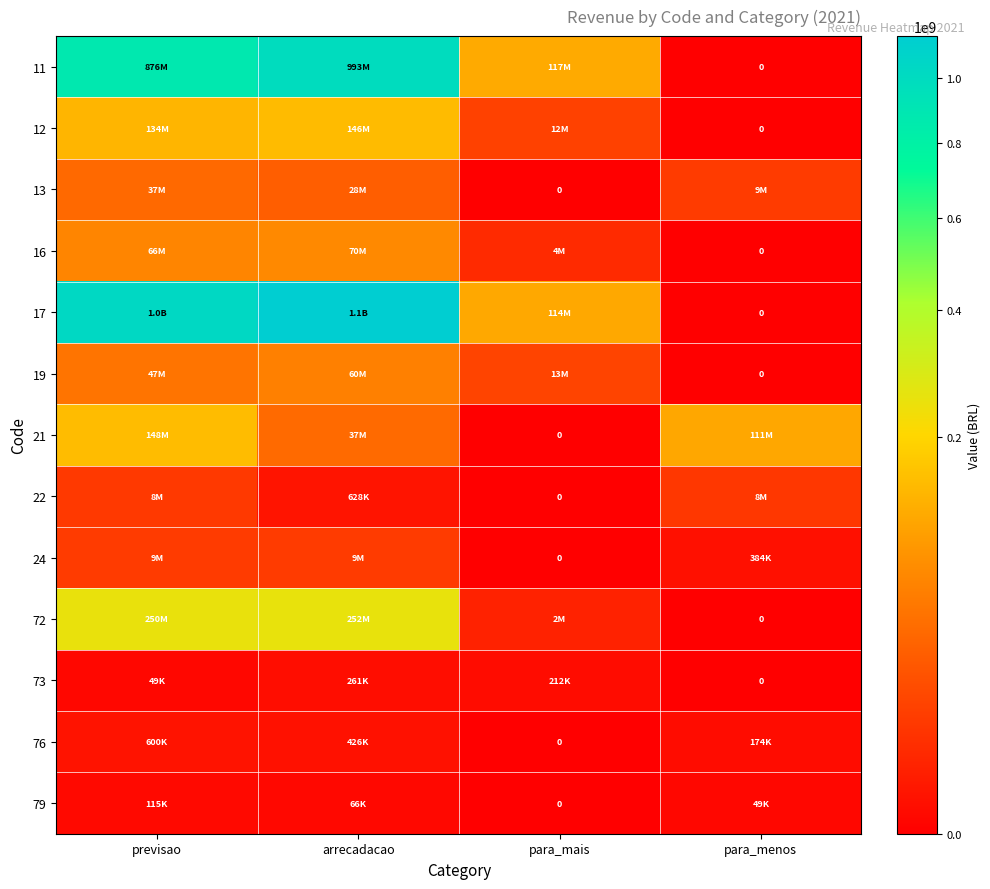

The value of 79 at previsao is 115000.0. True or false?

True